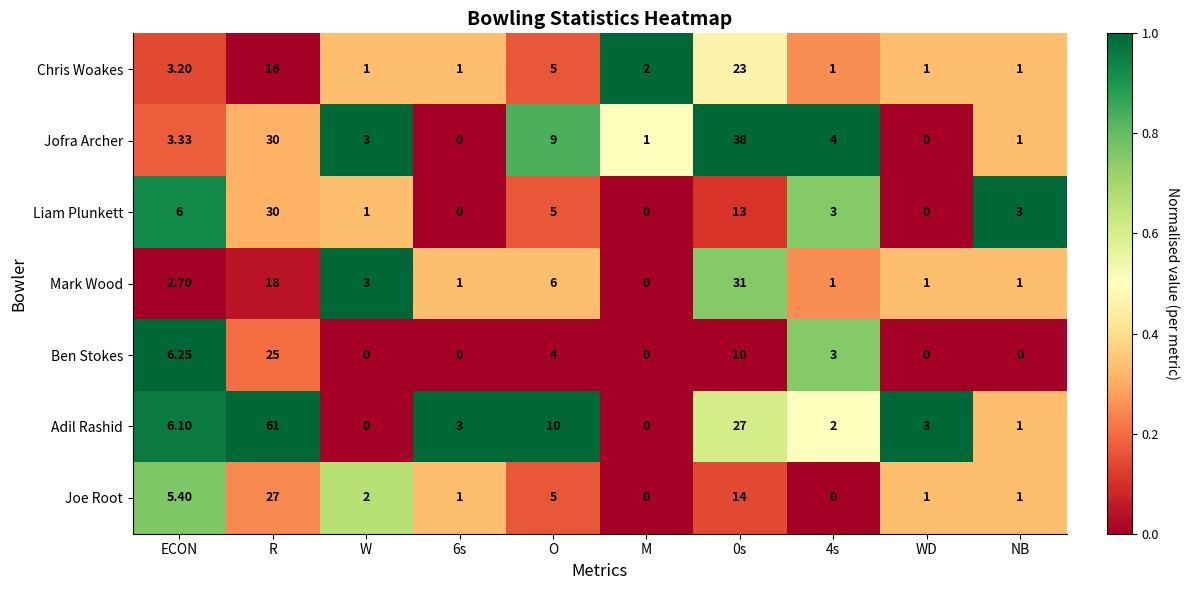

Which series has the widest spread of values?

Adil Rashid